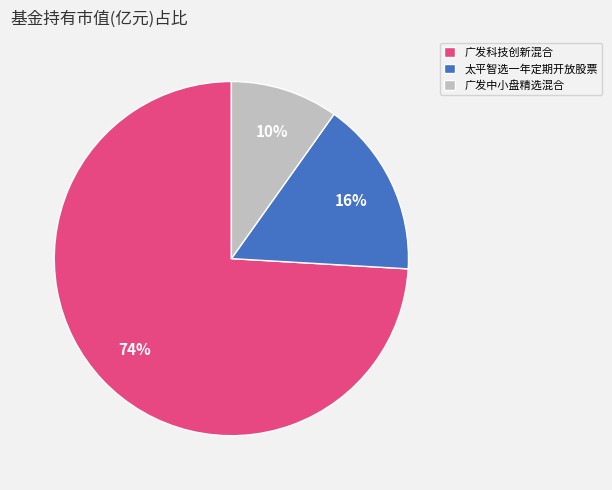

Between 太平智选一年定期开放股票 and 广发科技创新混合, which is larger?

广发科技创新混合